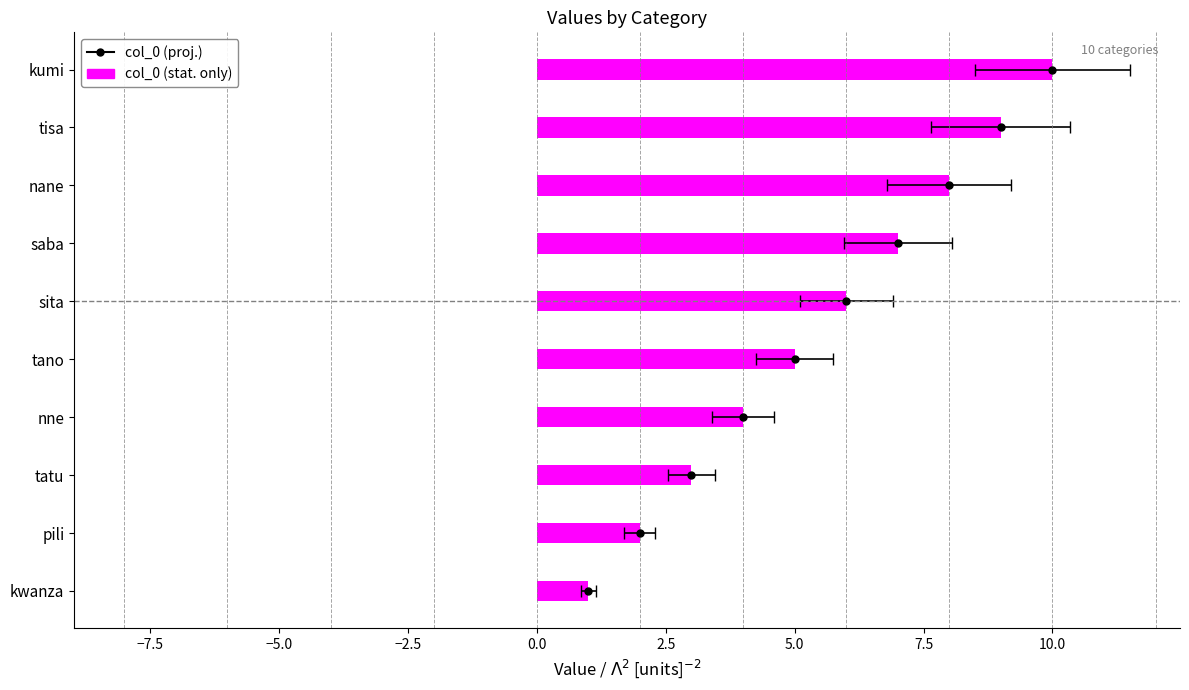

Is it true that the value at nane is 2?

False